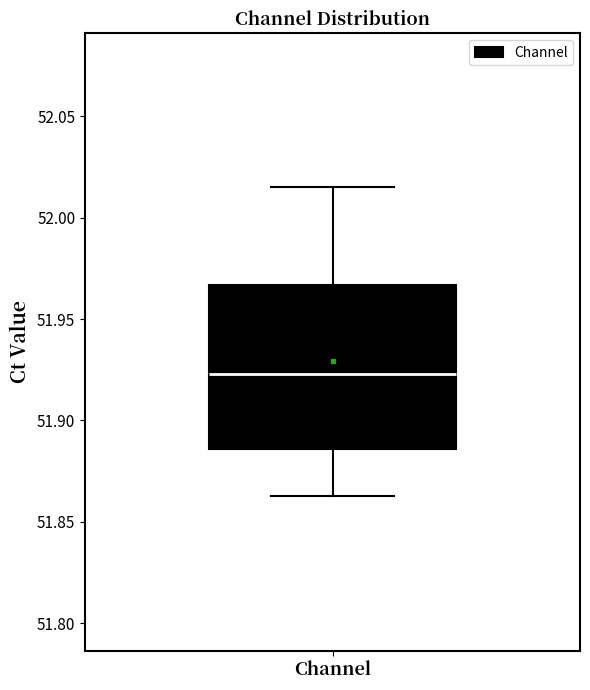

Transcribe this box plot: give where the median line is, the range the box spans, and where the two whiskers end, as read against the y-axis. The values are not printed on the chart, so give them approximately, as read against the axis.

median 51.925, box 51.885 to 51.965, whiskers 51.865 to 52.015